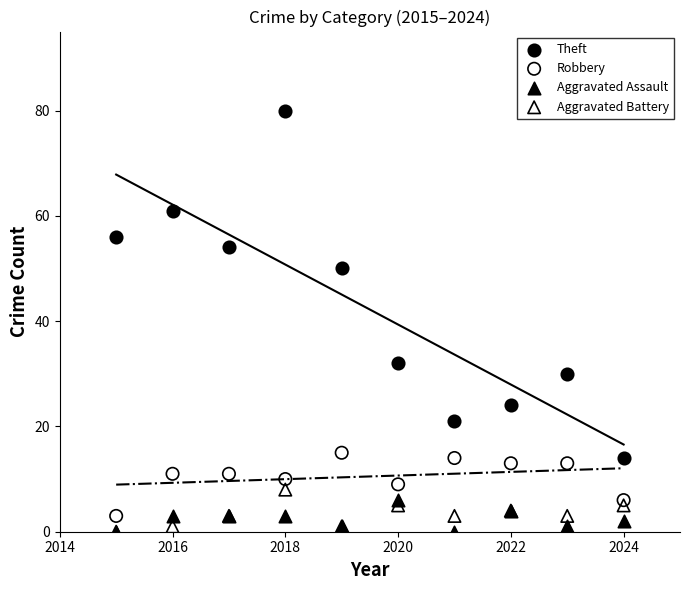

Across all series, what Y value is closest to 40?

32